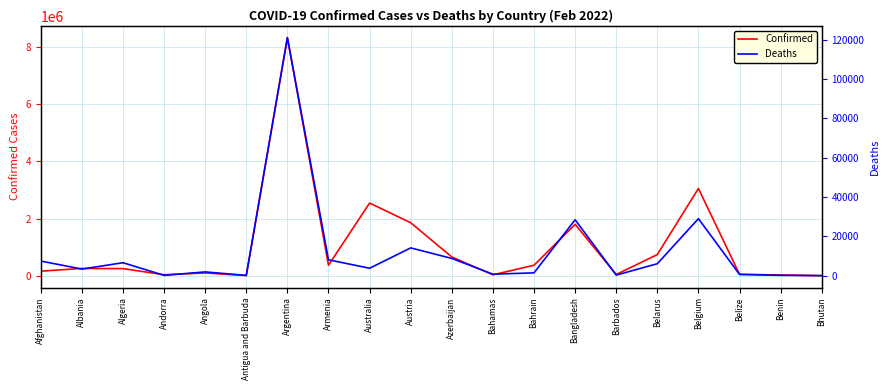

At how many categories does at least one series exceed 4038614?

1